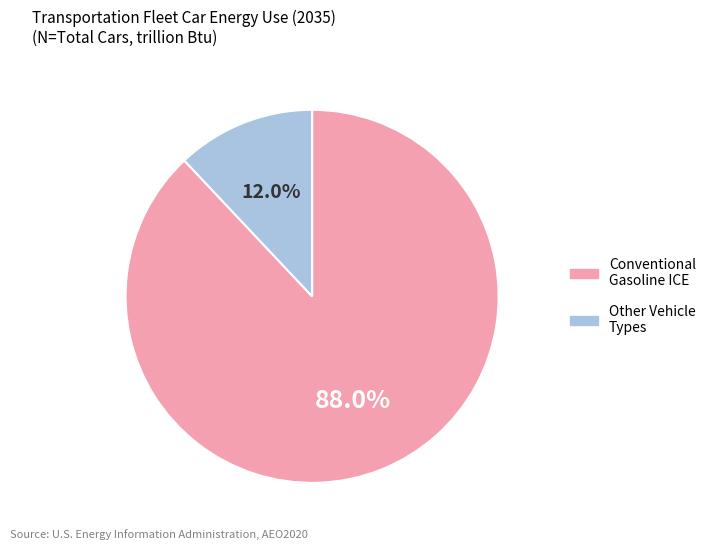

Does any single category account for the majority?

Yes